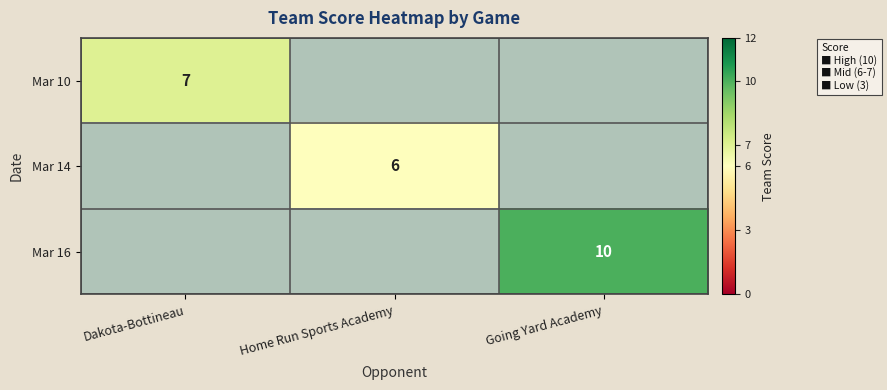

Is it true that Mar 14 equals 6 at Home Run Sports Academy?

True